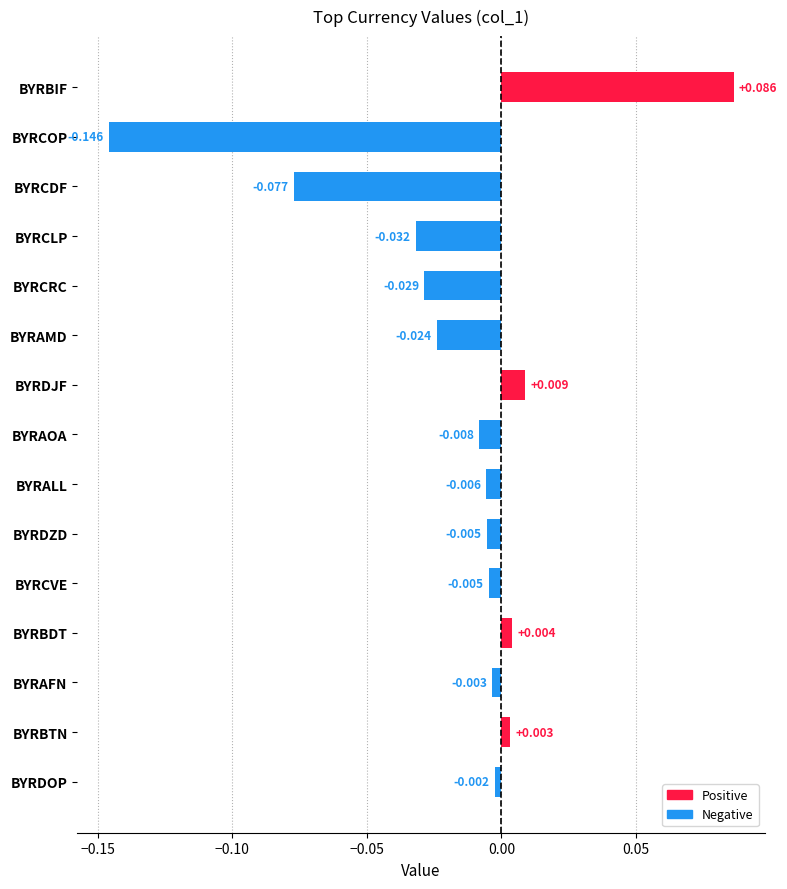

What is the label of the 8th bar from the bottom?

BYRAOA